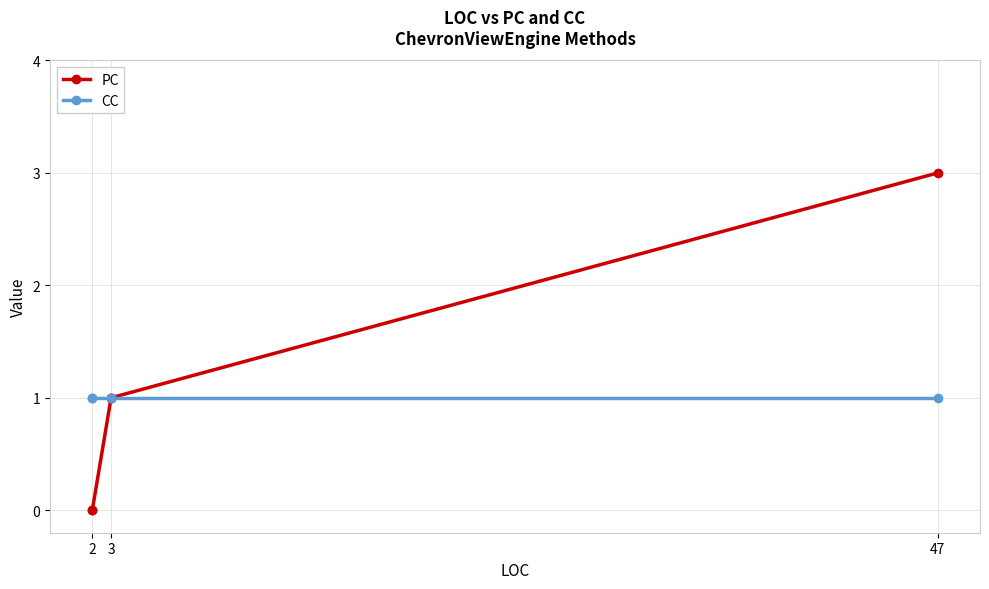

True or false: PC has more than 1 interior local peaks.

False